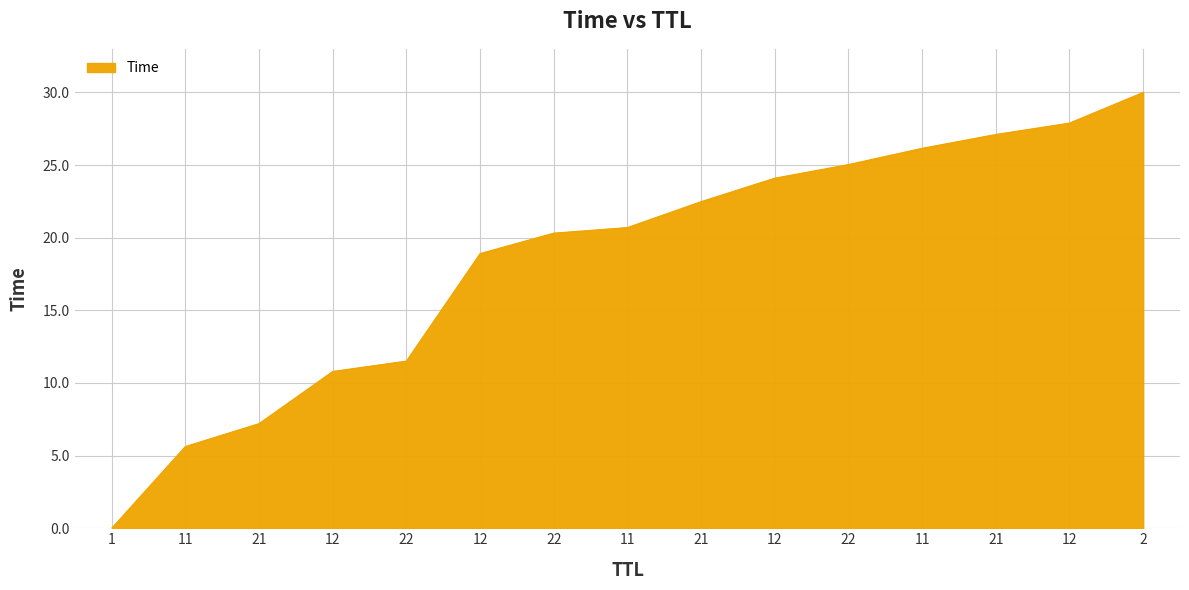

How many lines are shown in the chart?

1